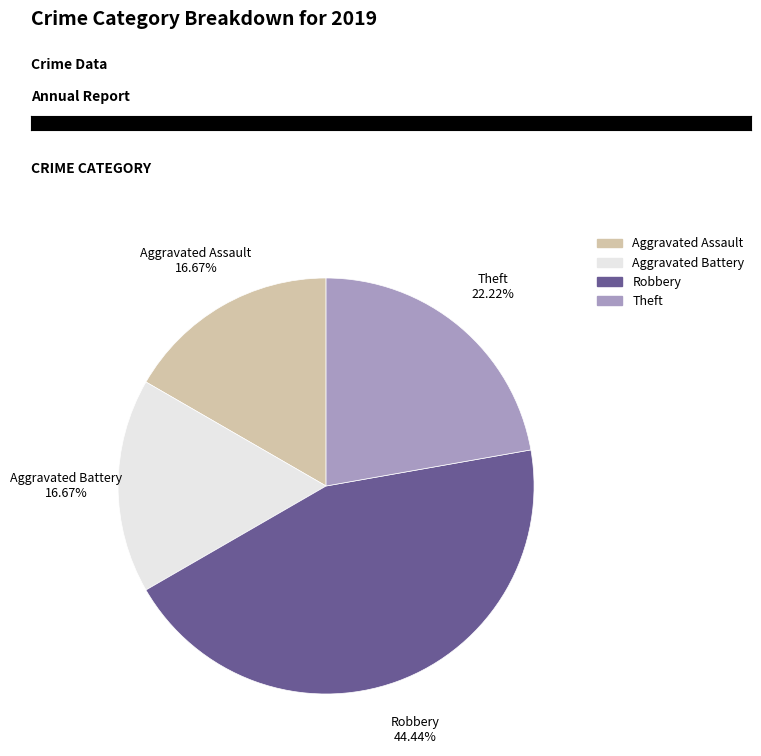

Does any single category account for the majority?

No